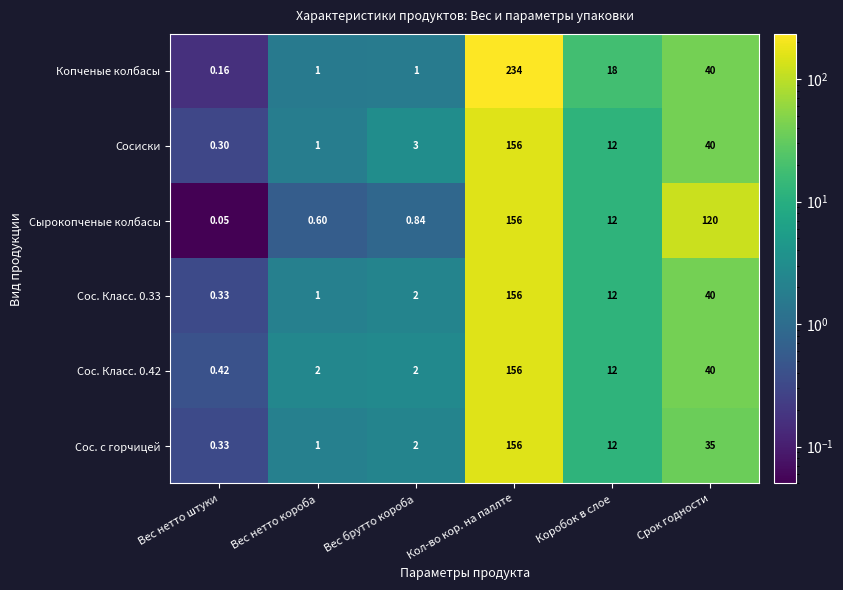

How many series are shown in this chart?

6